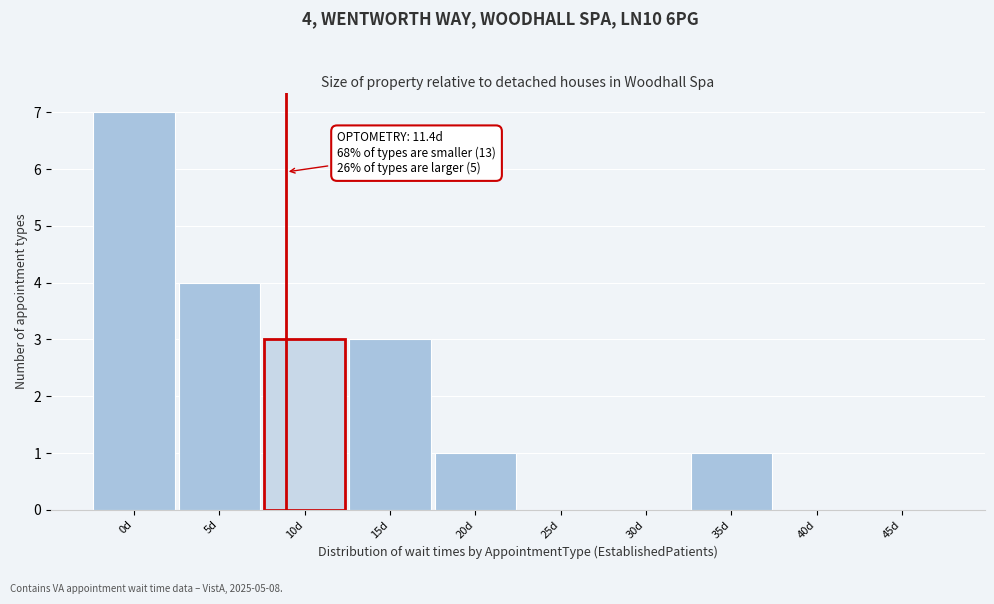

Reading right to left, transcribe all the data shown in this chart.

45d=0	40d=0	35d=1	30d=0	25d=0	20d=1	15d=3	10d=3	5d=4	0d=7